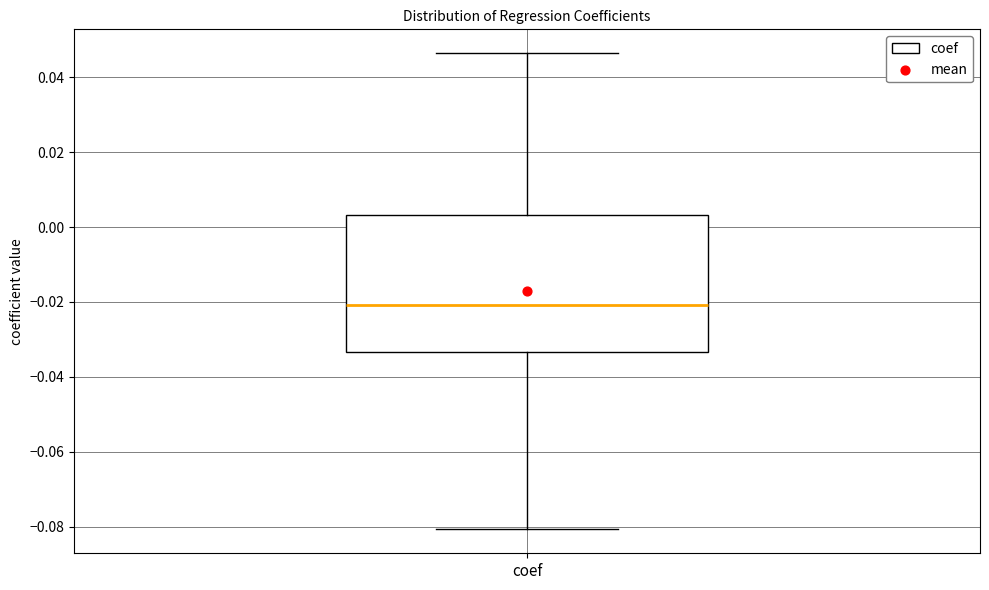

Read this box plot against the y-axis: the position of the median line, the range covered by the box, and the ends of both whiskers. The values are not printed on the chart, so give them approximately, as read against the axis.

median -0.020, box -0.034 to 0.004, whiskers -0.080 to 0.046